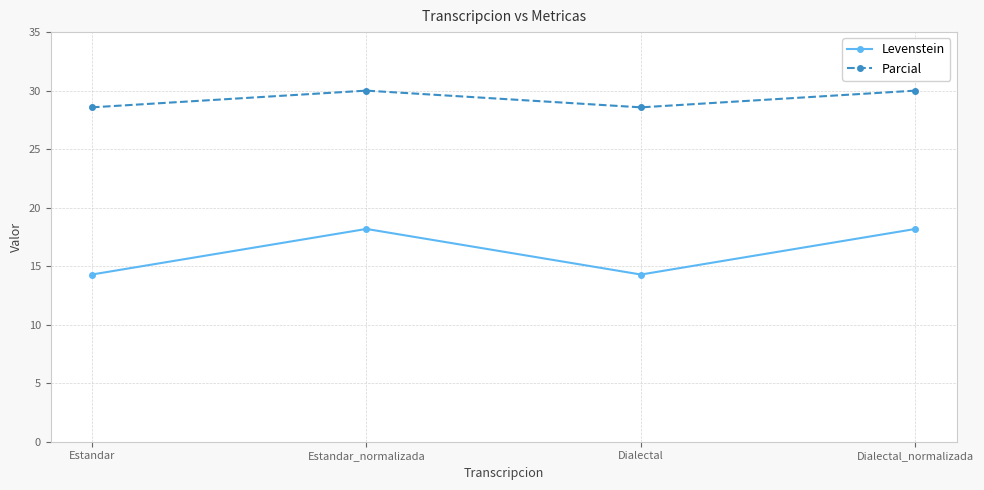

Rank the series by their maximum value, from highest to lowest.

Parcial, Levenstein